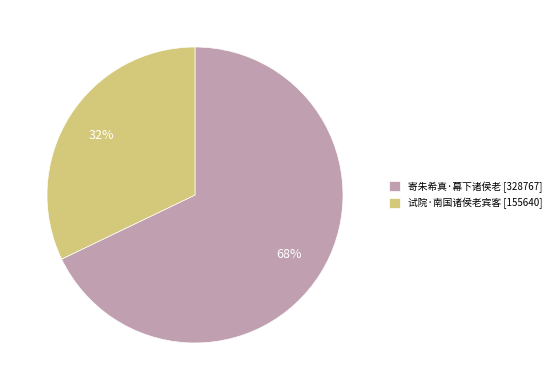

What is the largest slice in the pie chart?

寄朱希真·幕下诸侯老